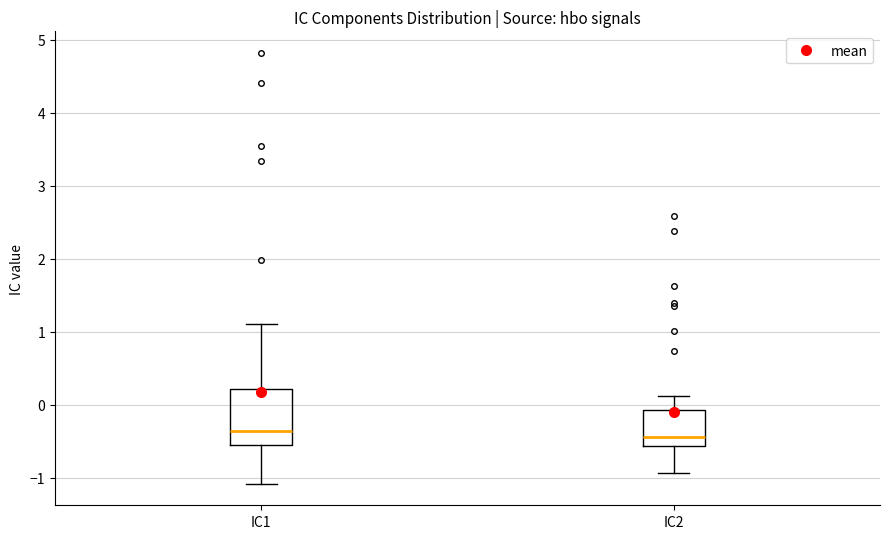

Reading left to right, read every box against the y-axis: the position of its median line, the range the box covers, and the ends of its whiskers. The values are not printed on the chart, so give them approximately, as read against the axis.

IC1: median -0.4, box -0.6 to 0.2, whiskers -1.1 to 1.1
IC2: median -0.4, box -0.6 to -0.1, whiskers -0.9 to 0.1